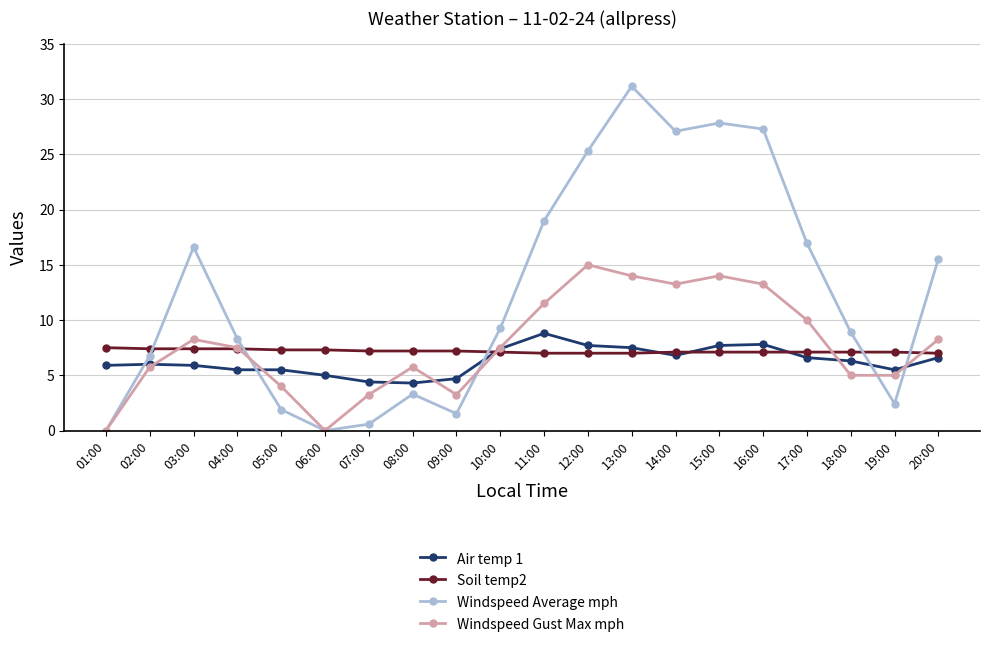

How many intersections are there between Soil temp2 and Air temp 1?

4